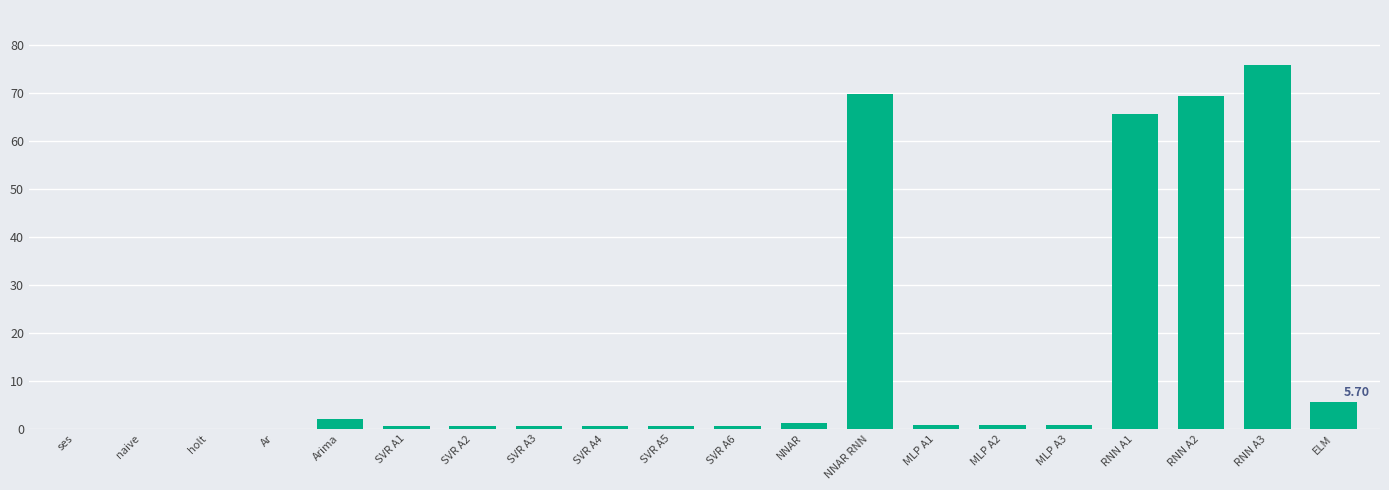

What is the change in value from RNN A1 to ELM?

-60.0